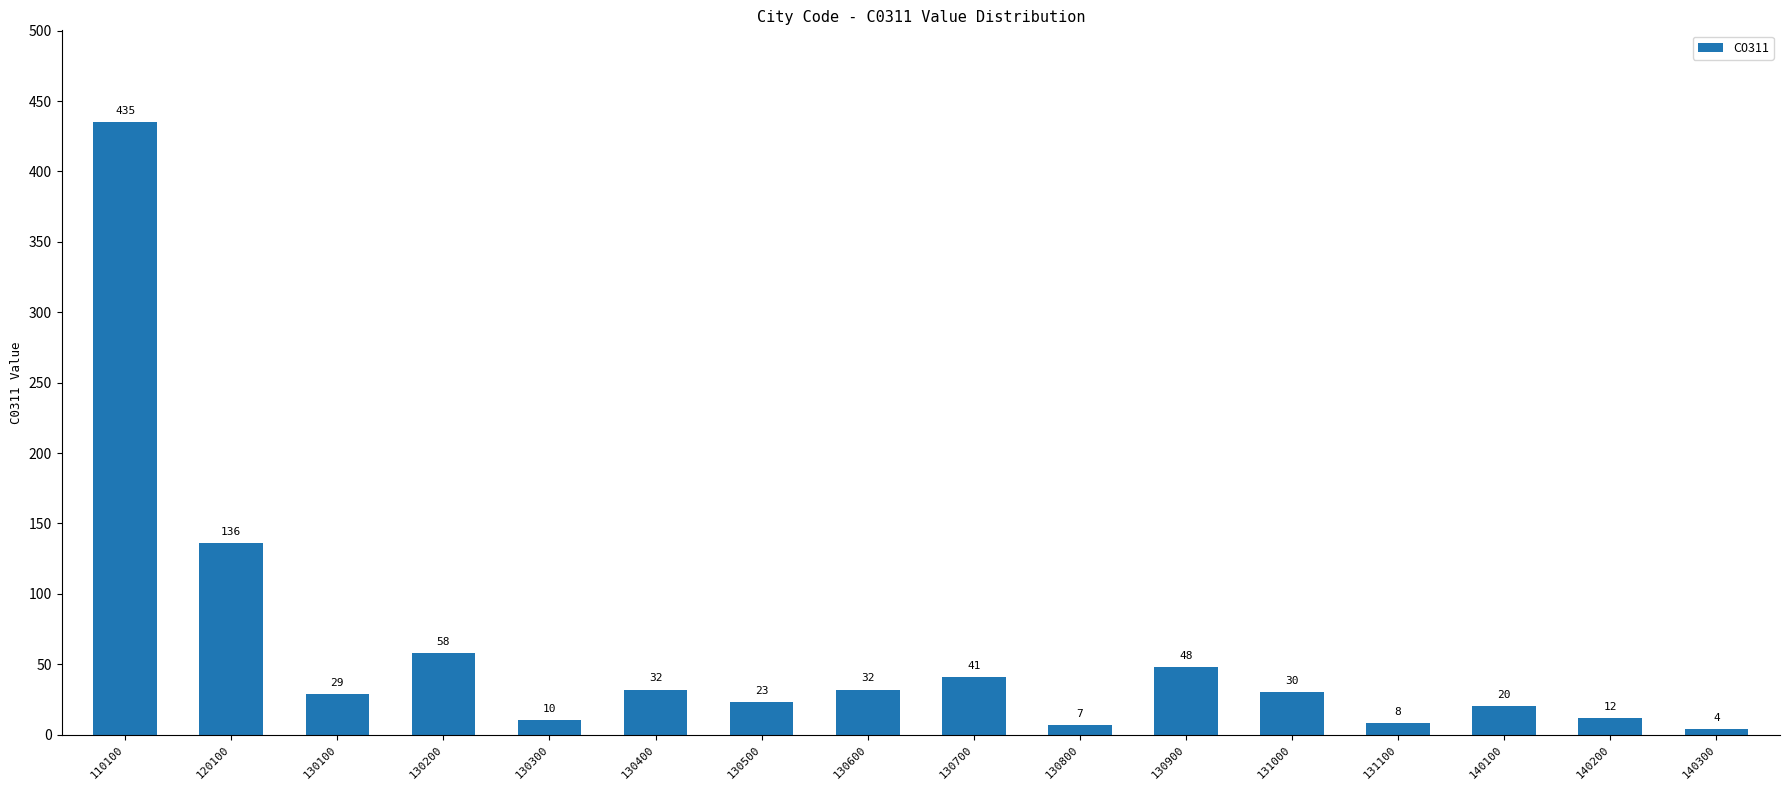

Is it true that the value at 131000 is 30?

True